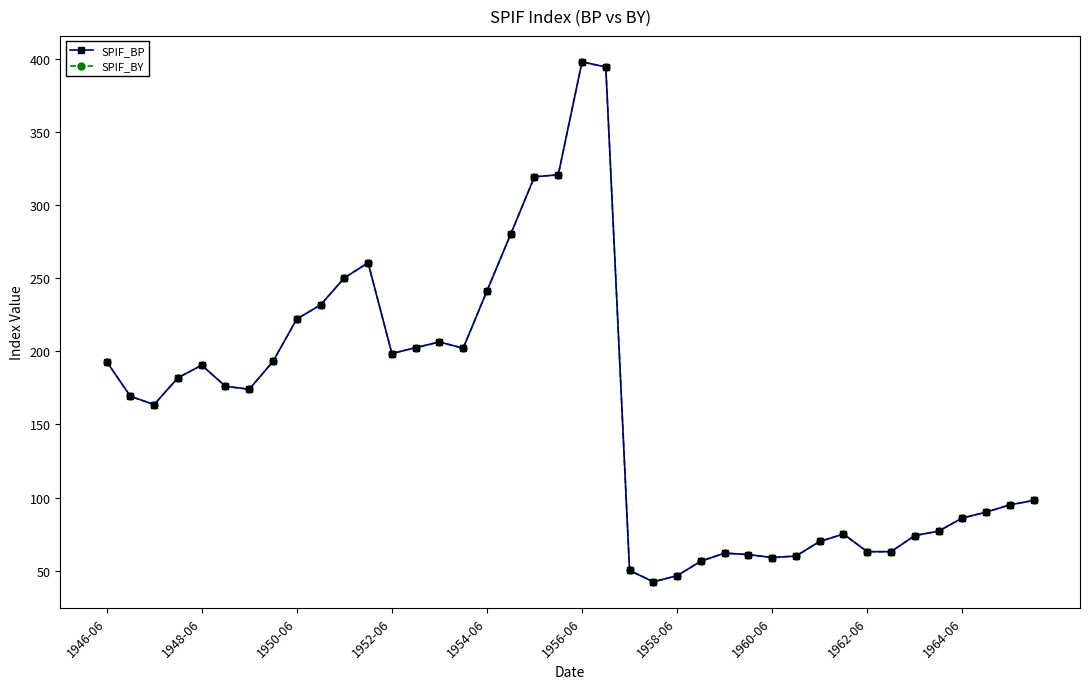

Does the chart have visible grid lines?

No